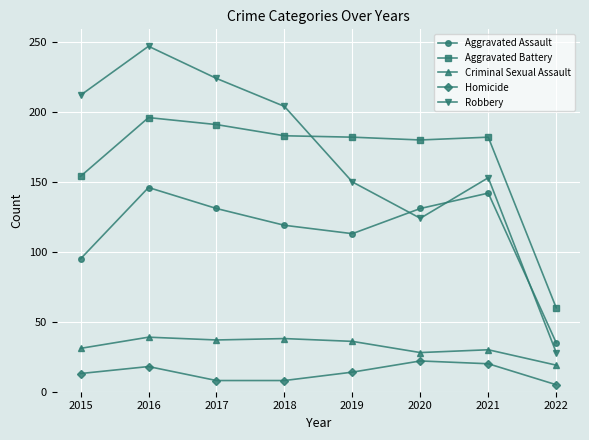

What is the value of the Aggravated Assault point at the 5th from the left?

113